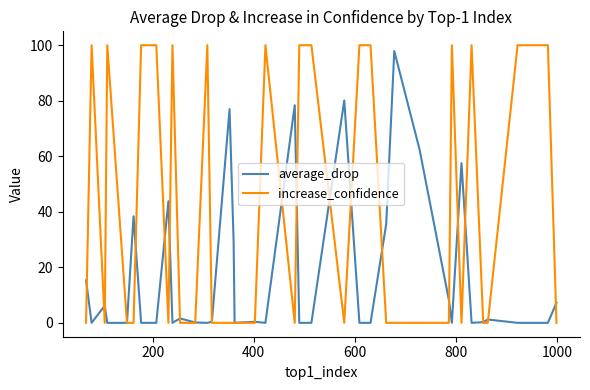

What are all the series names shown in the legend?

average_drop, increase_confidence